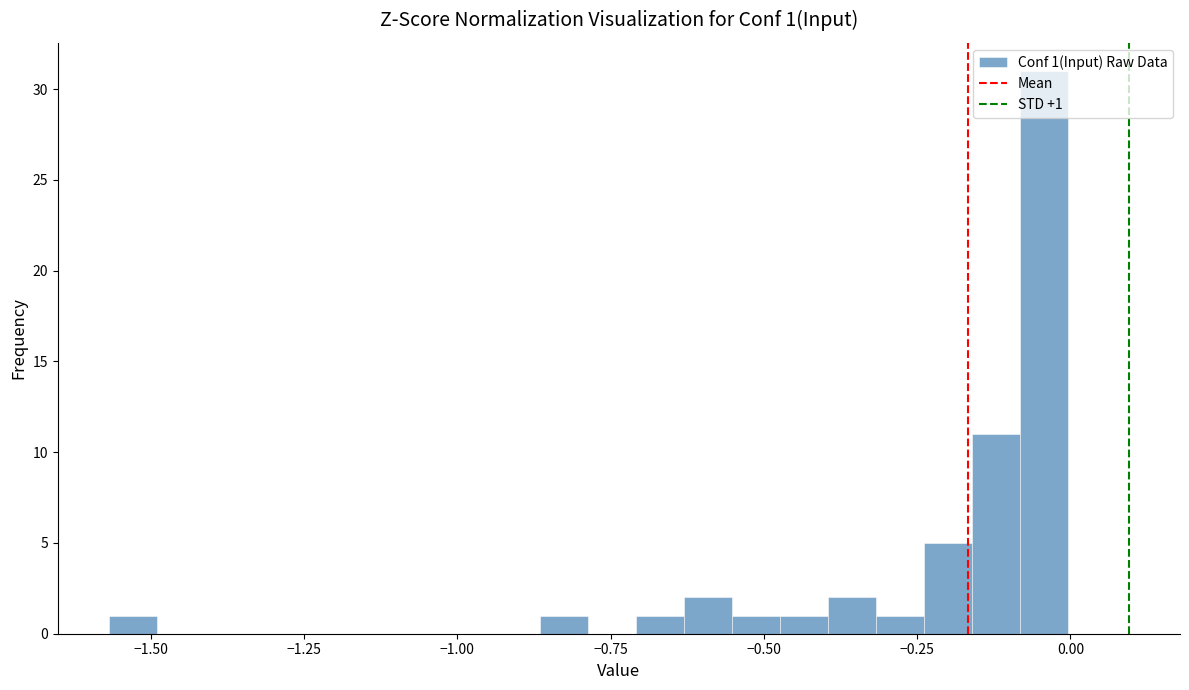

Read against the x-axis, roughly where is the centre of the tallest bar?

-0.05